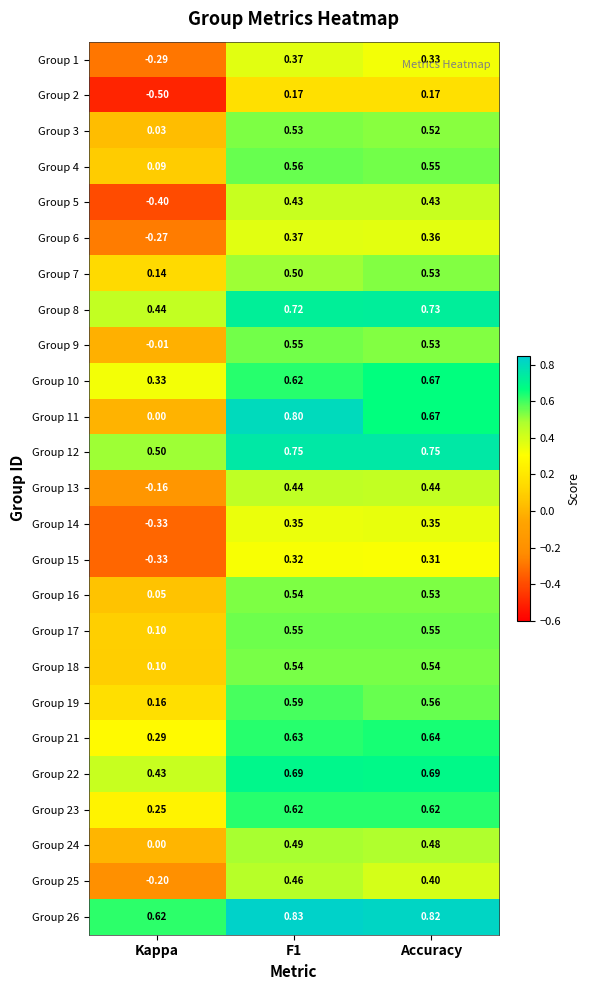

At how many categories does at least one series exceed 0?

3